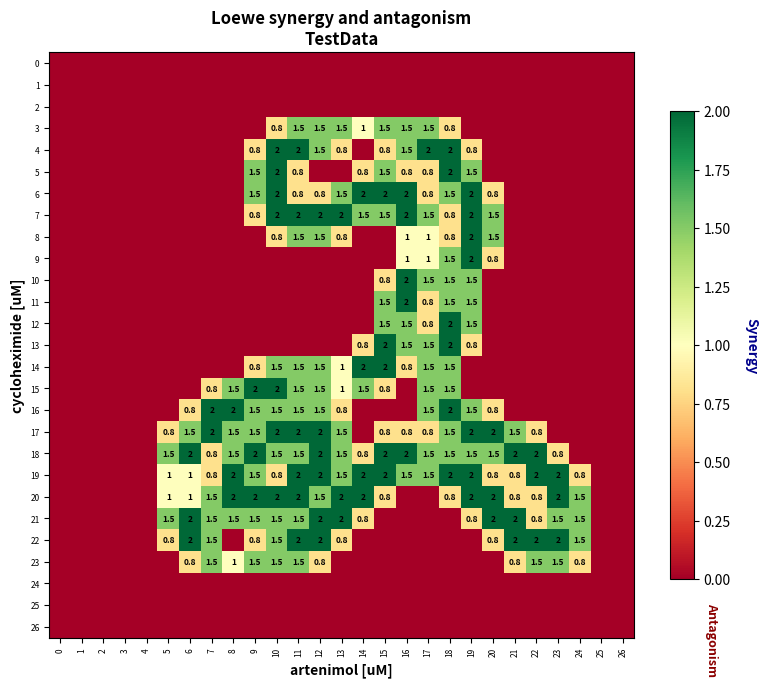

Where is 19 nearest to the value 1?

5